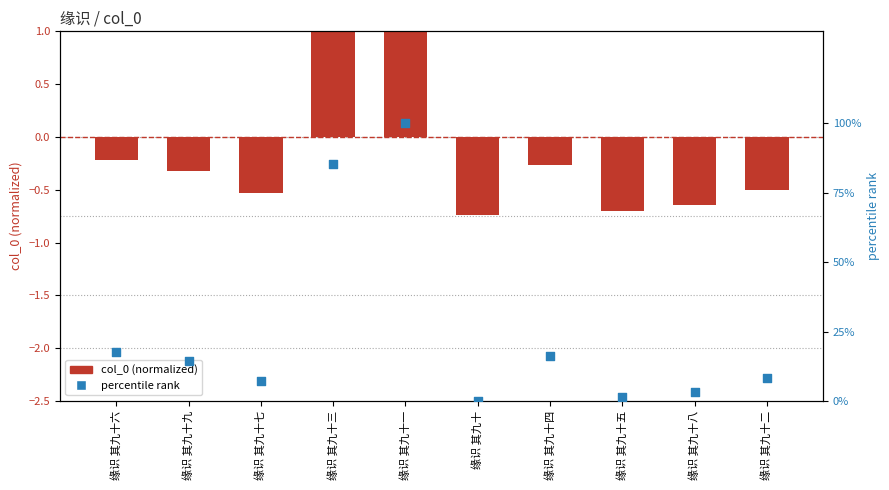

Which series has the largest total across all categories?

percentile rank